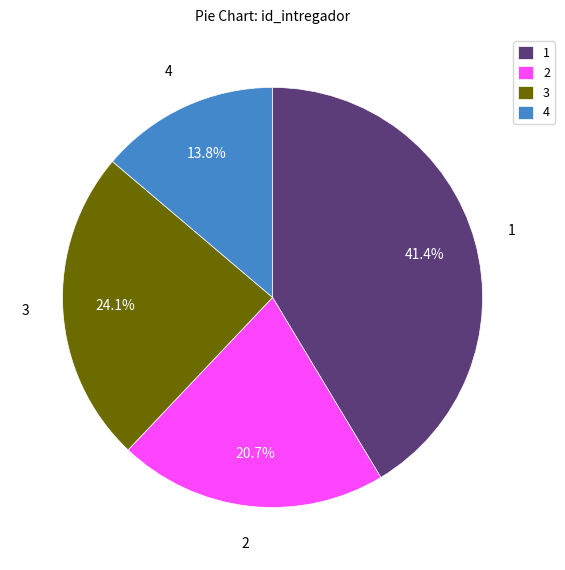

How much of the chart is everything except 3?

75.9%